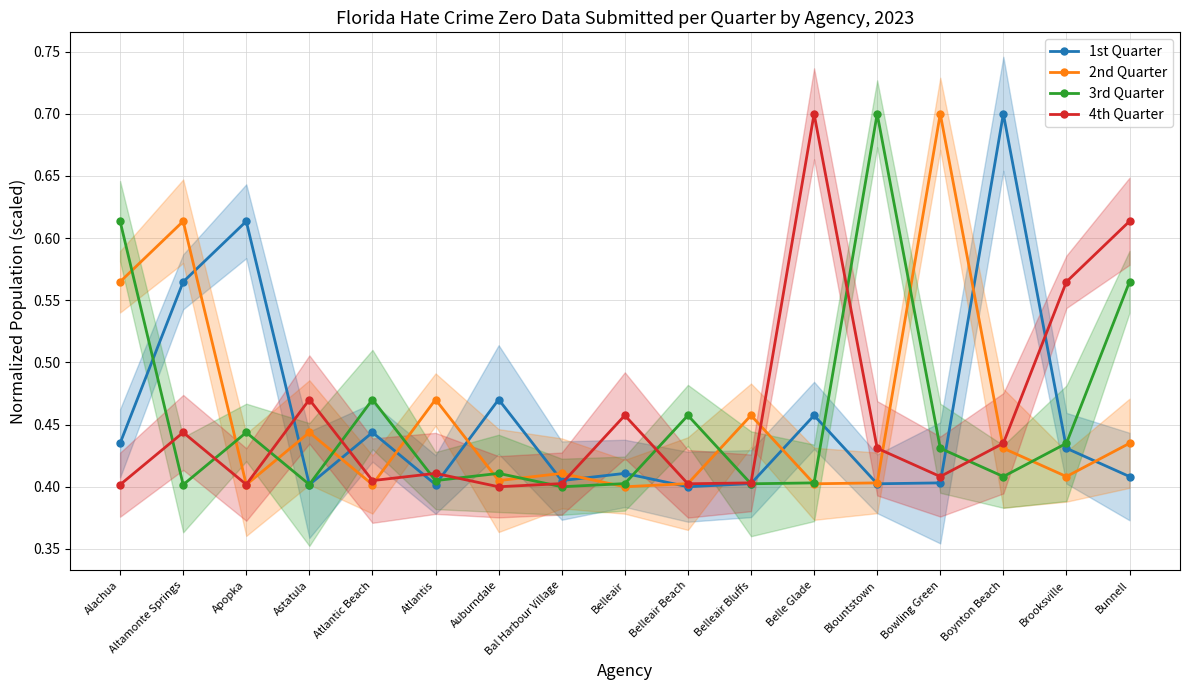

How many 3rd Quarter values are between 0 and 1?

17